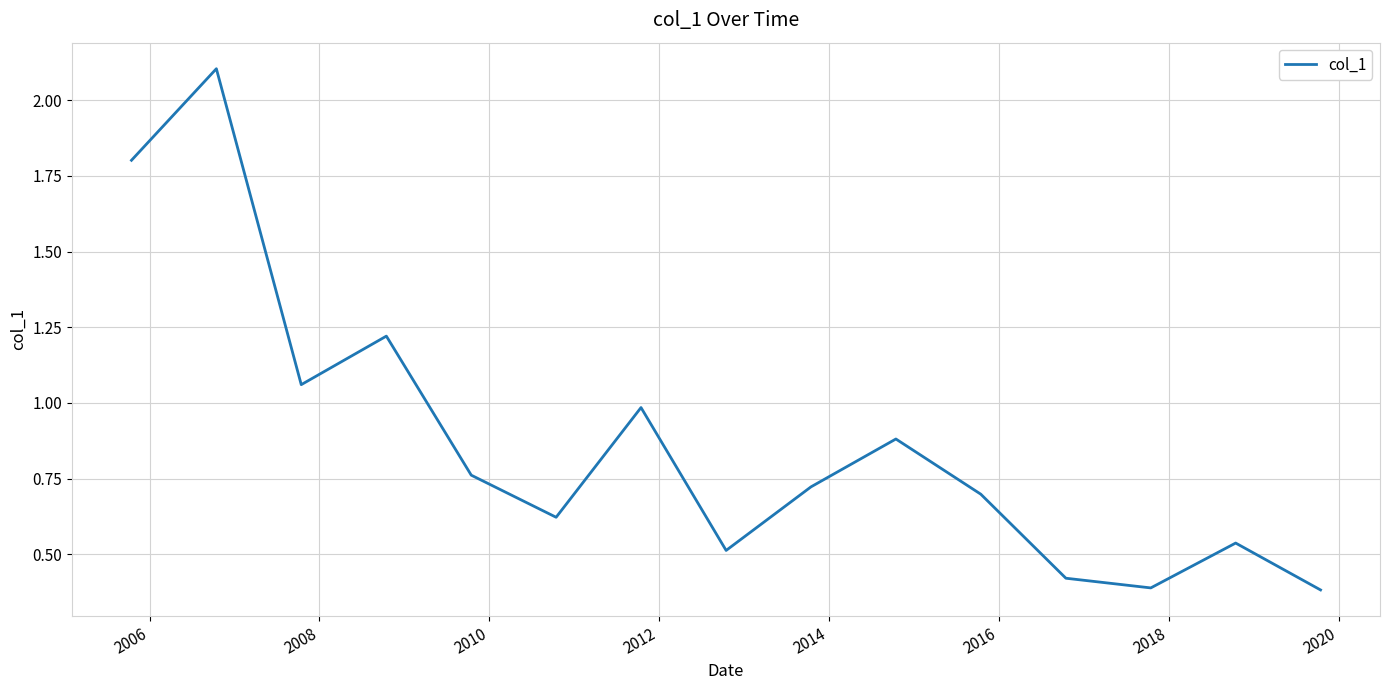

What is the difference between the maximum and minimum values?

1.7